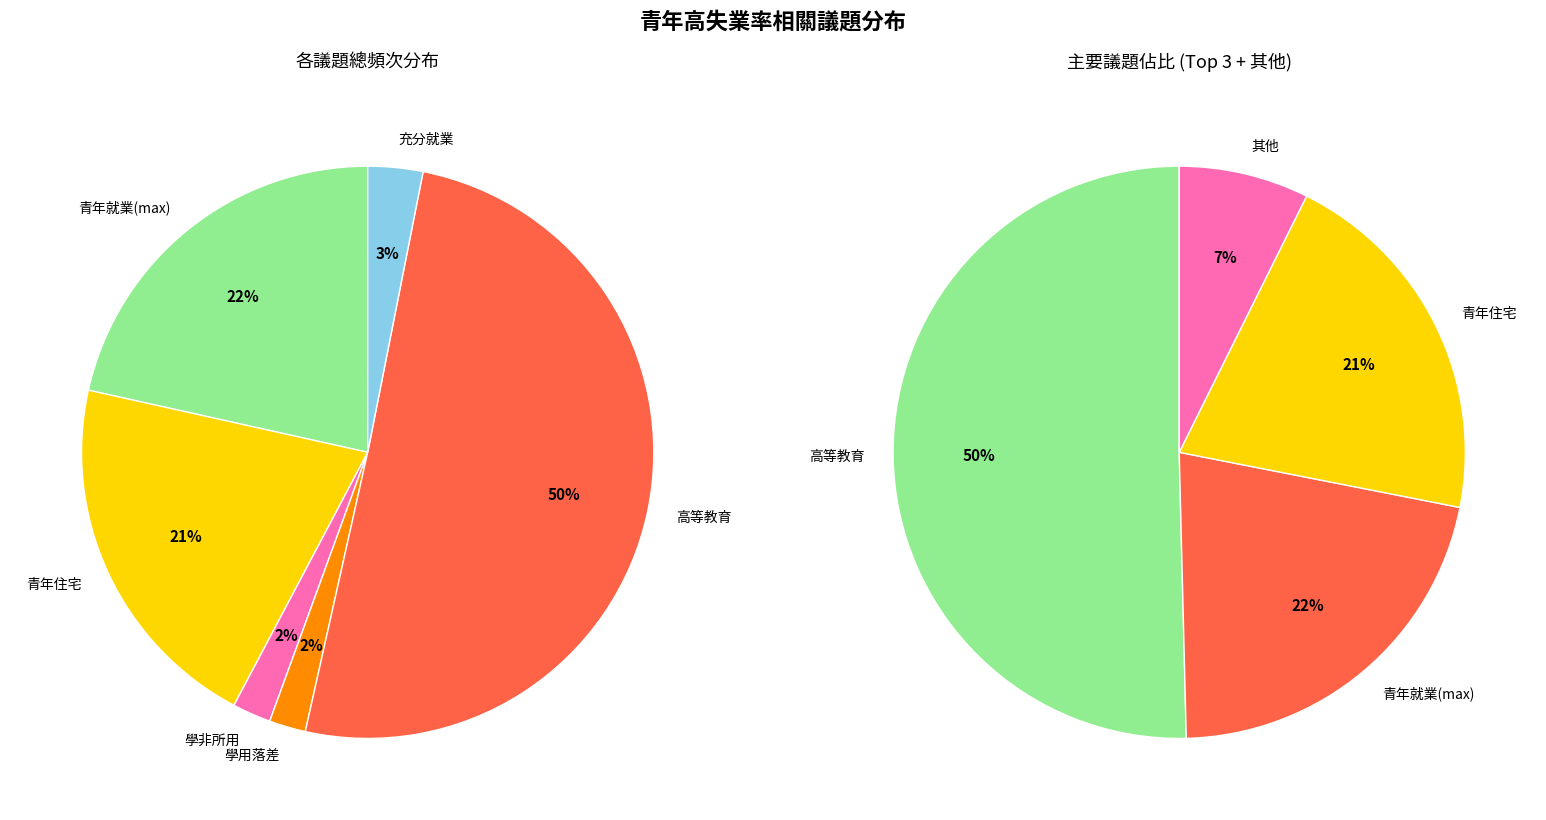

How much of the chart is everything except 學非所用?

97.8%